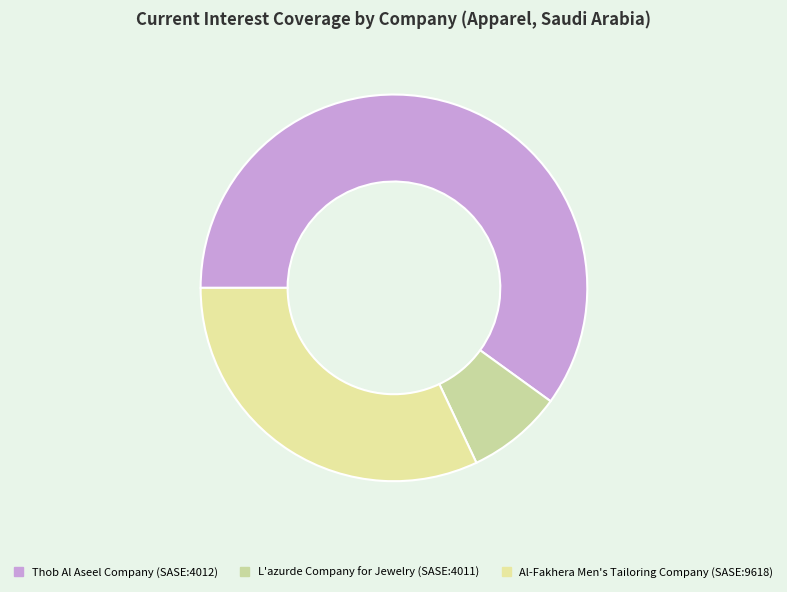

How many slices are in this pie chart?

3